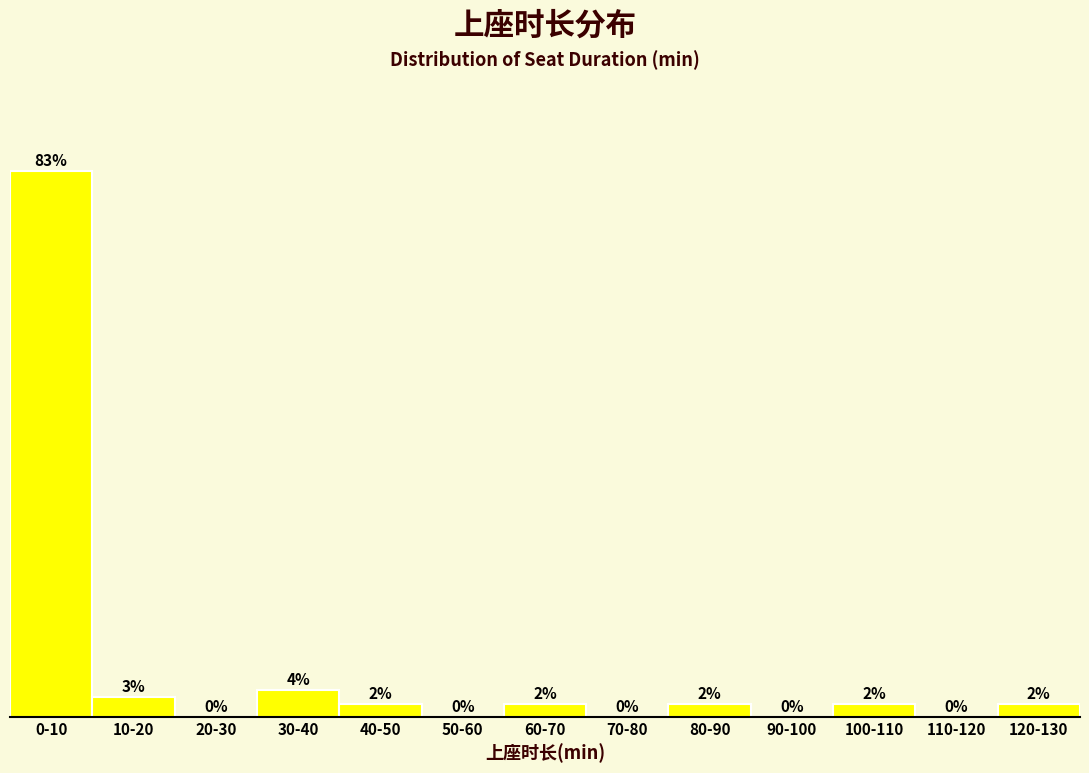

Which has a higher value, 60-70 or 70-80?

60-70